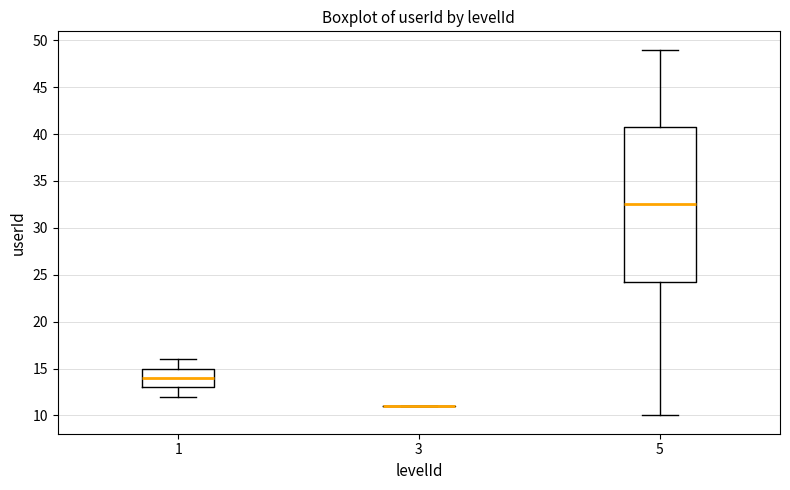

Where is the upper edge of the box at x = 1 on the y-axis? The values are not printed on the chart, so give them approximately, as read against the axis.

15.0